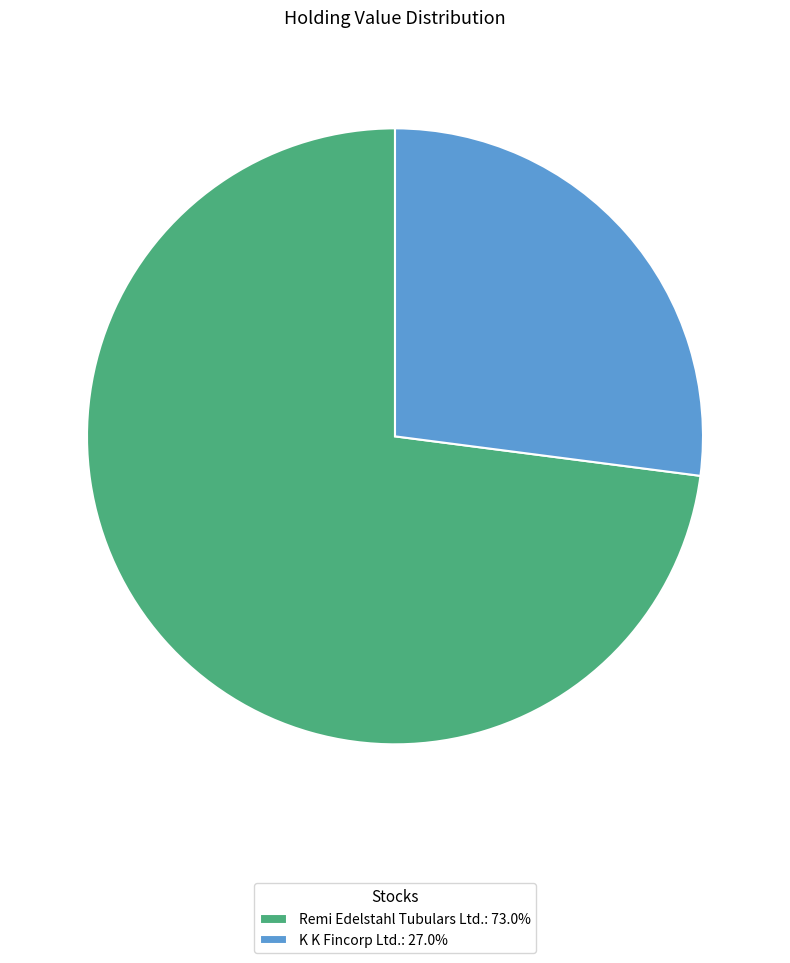

Does Remi Edelstahl Tubulars Ltd. account for over 50% of the chart?

Yes